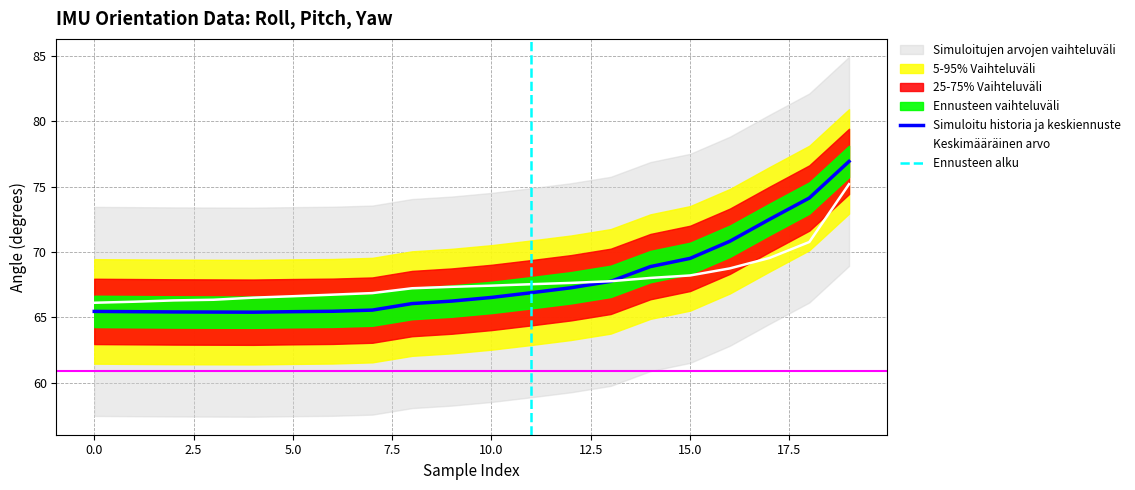

Read the roll value at 3.

65.4